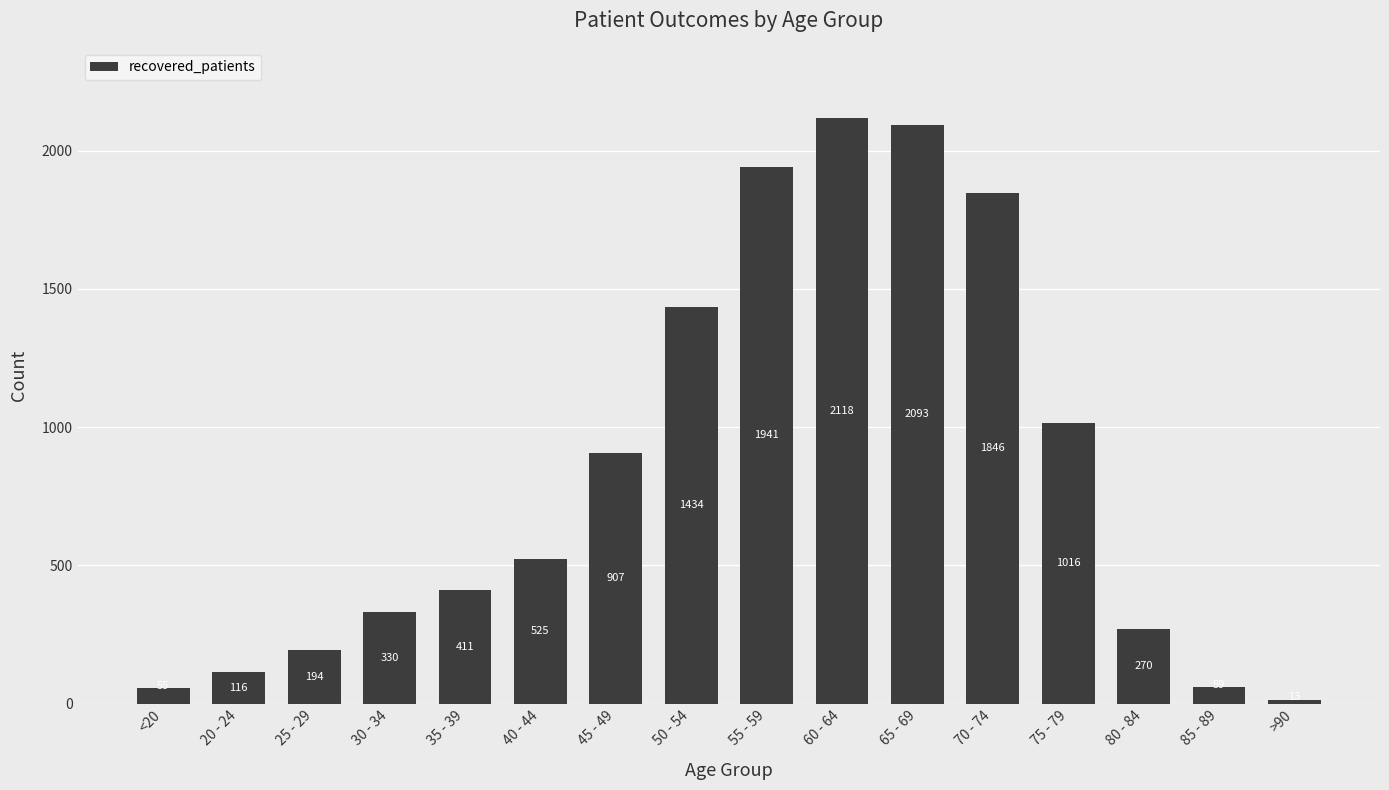

How many distinct data groups are displayed?

1